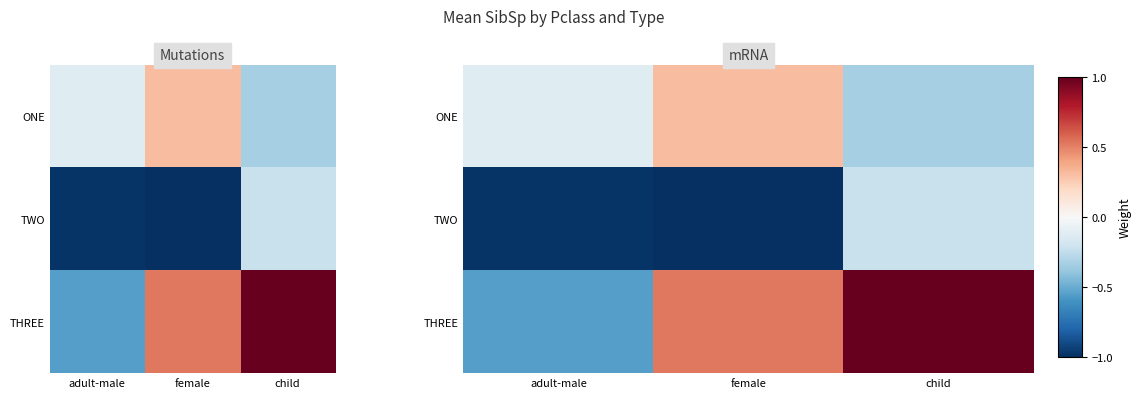

What is the lowest value of the TWO series?

-1.0